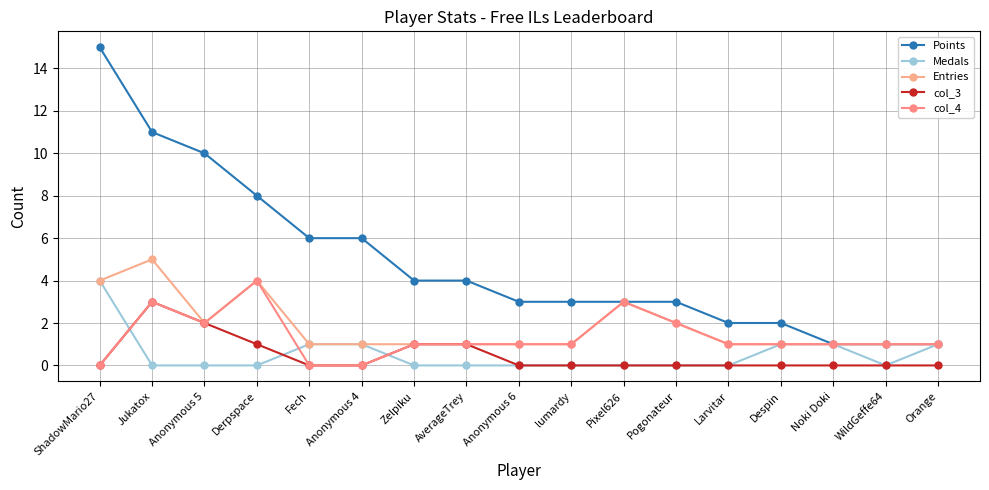

Which category has the lowest value in the col_3 series?

ShadowMario27